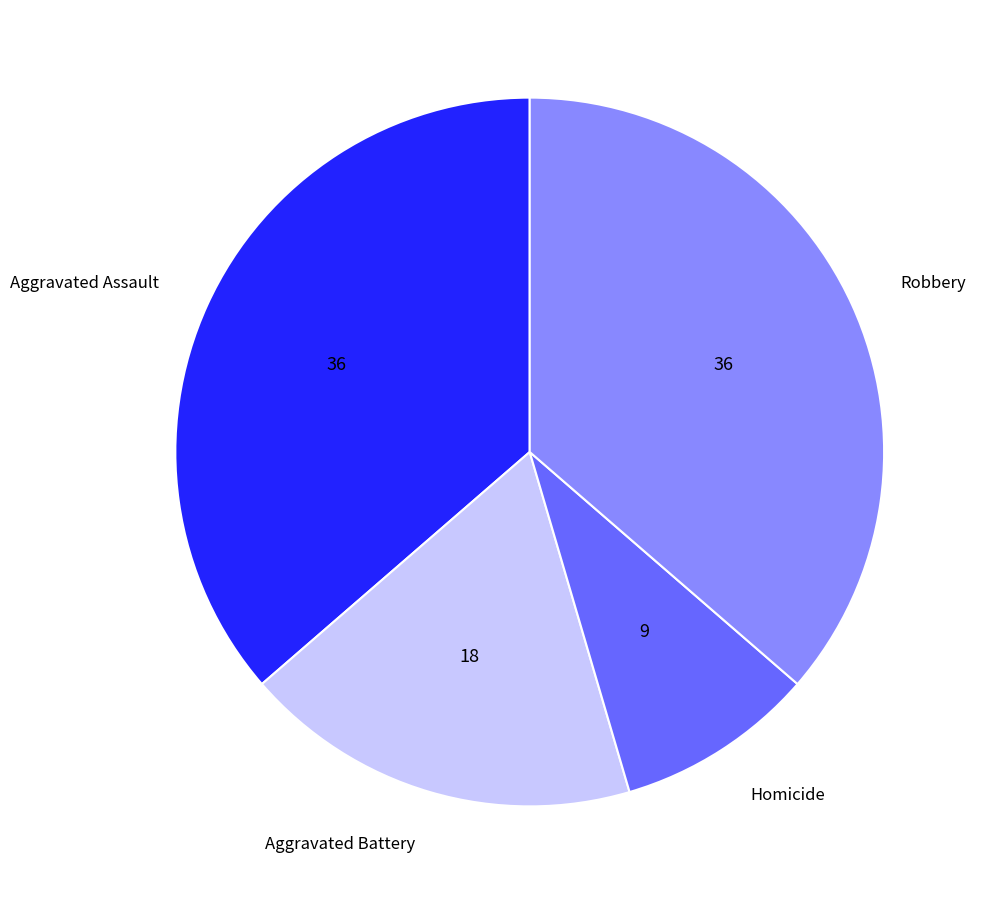

Which slice is the smallest?

Homicide